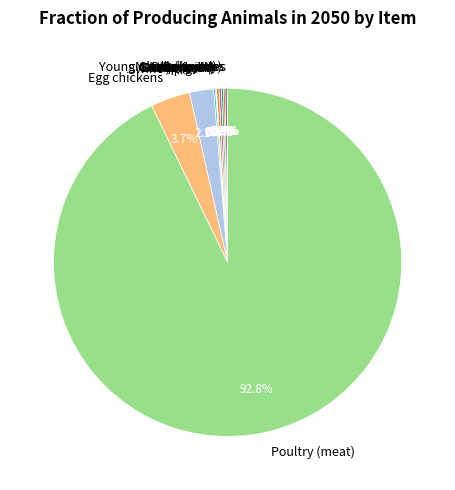

Does Poultry (meat) account for over 50% of the chart?

Yes